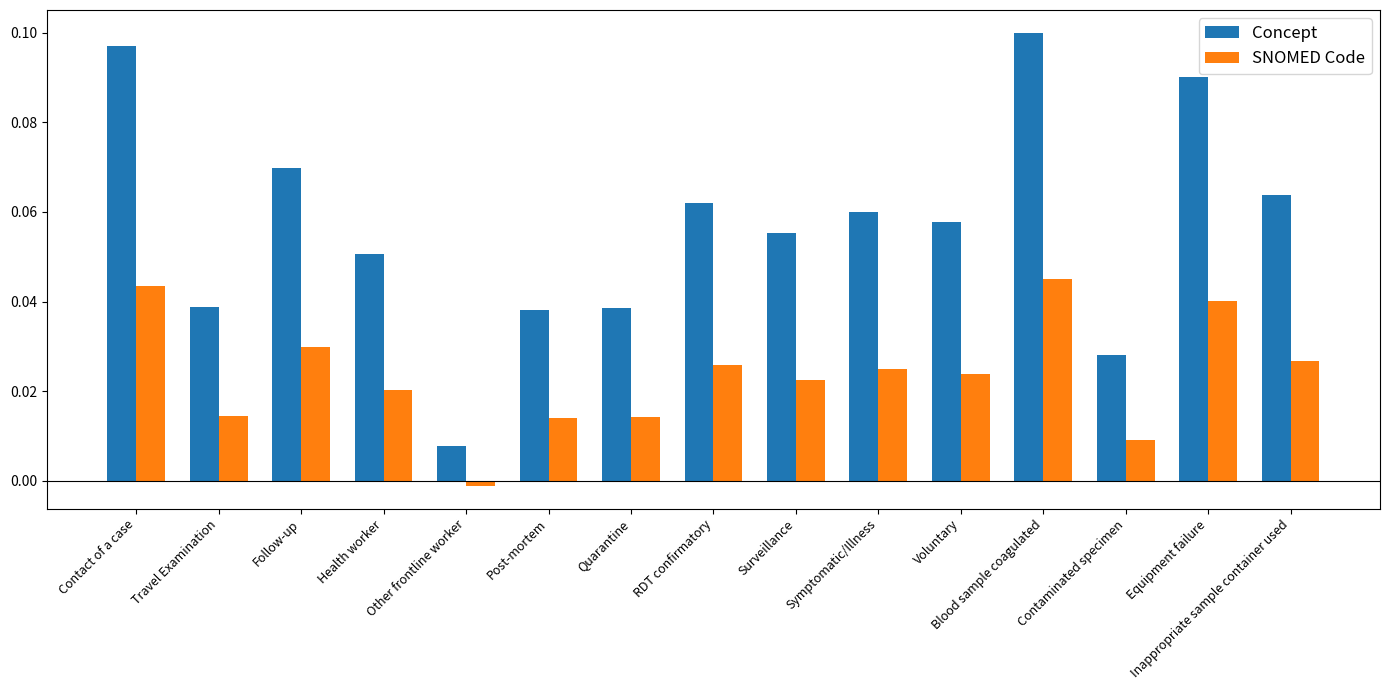

What is the label of the 1st bar from the left?

Contact of a case